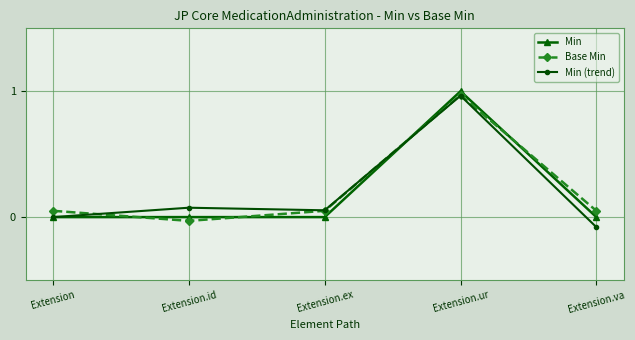

Where is the first local maximum for Min?

Extension.ur